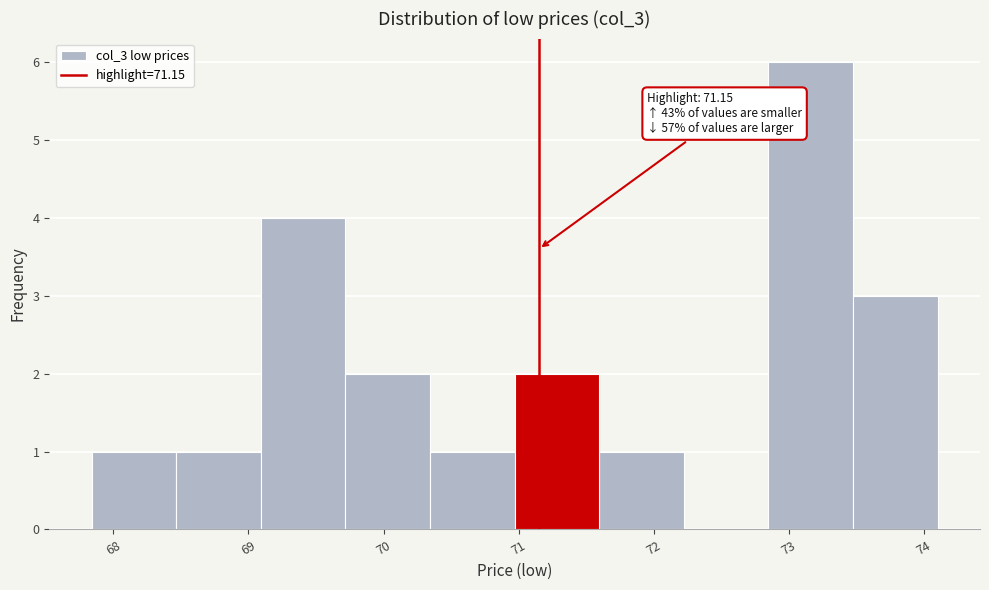

Over which range of the x-axis is the bar tallest?

72.8 to 73.5